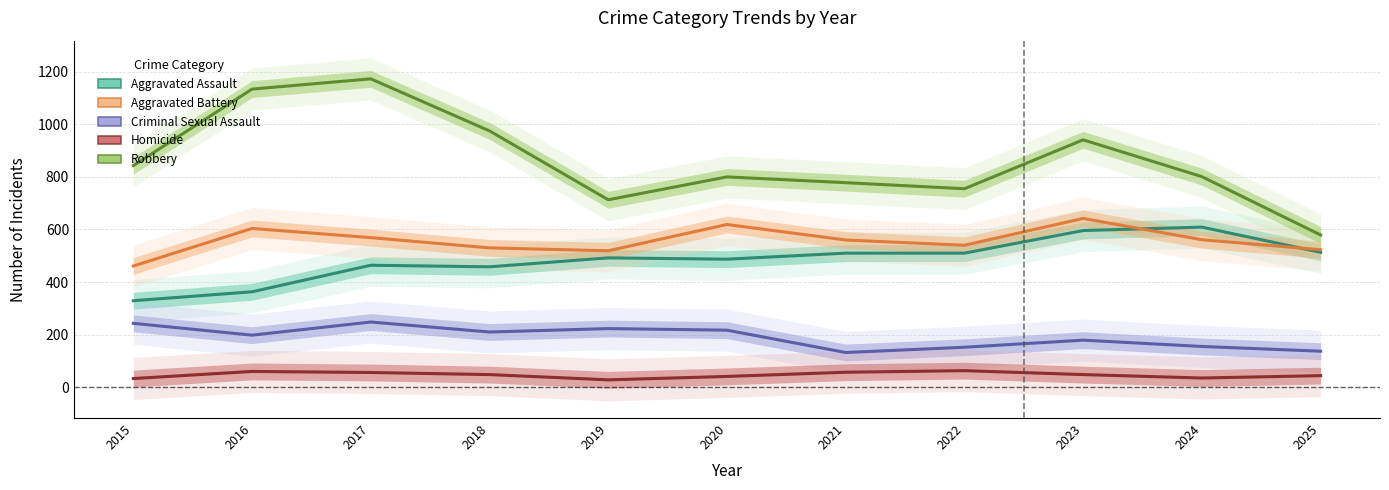

What is the average value of the Aggravated Assault series?

485